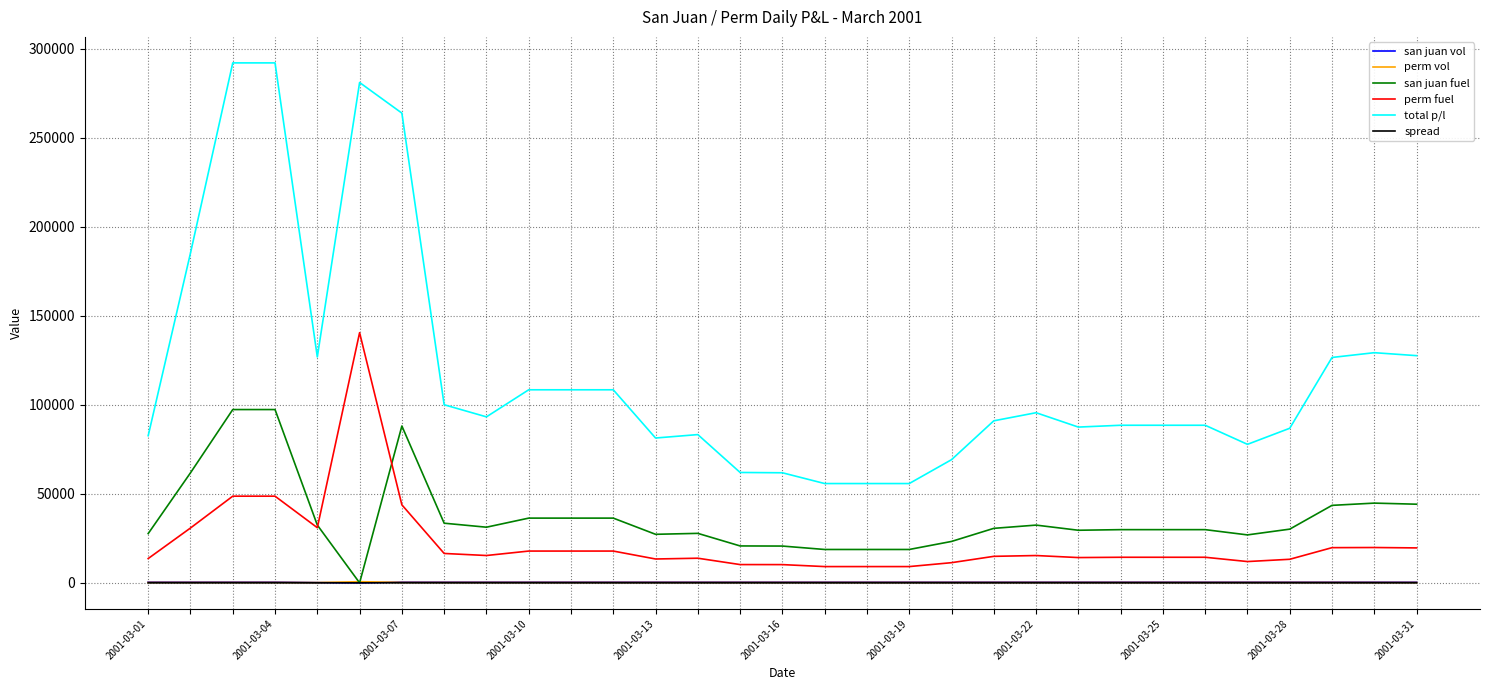

What is the greatest value displayed?

292119.2